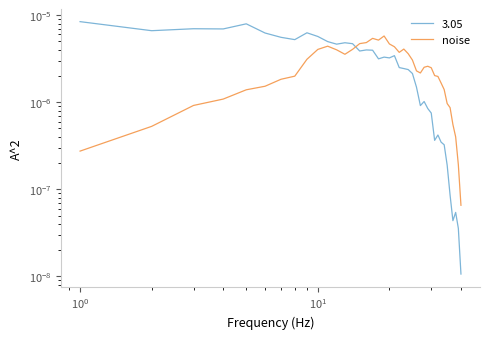

Which label corresponds to the smallest value in the chart?

39